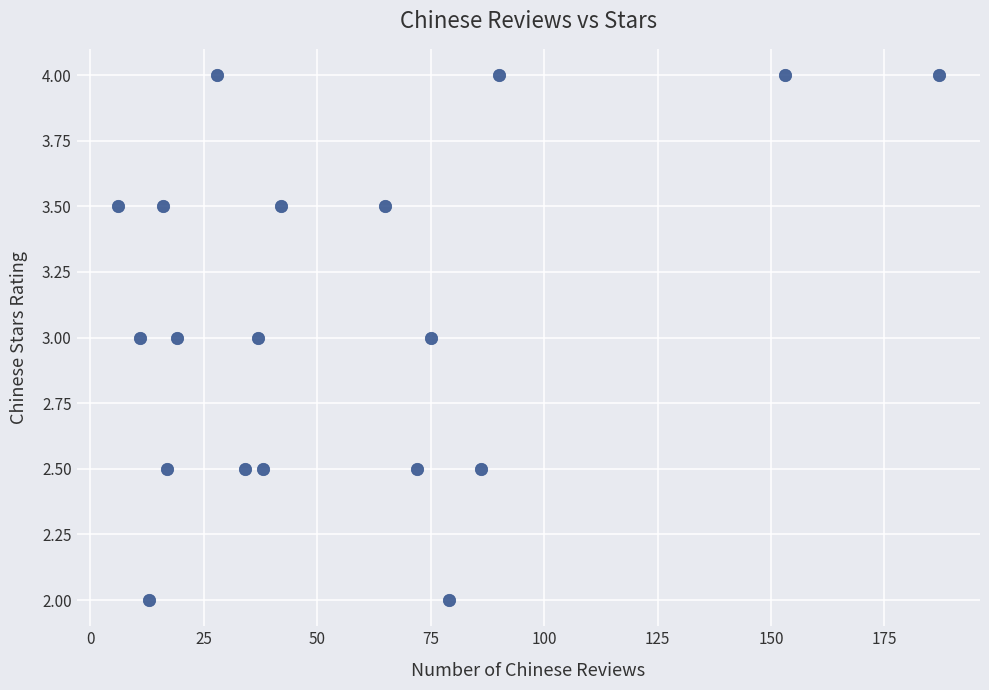

What is the range of Y values (max minus min)?

2.0